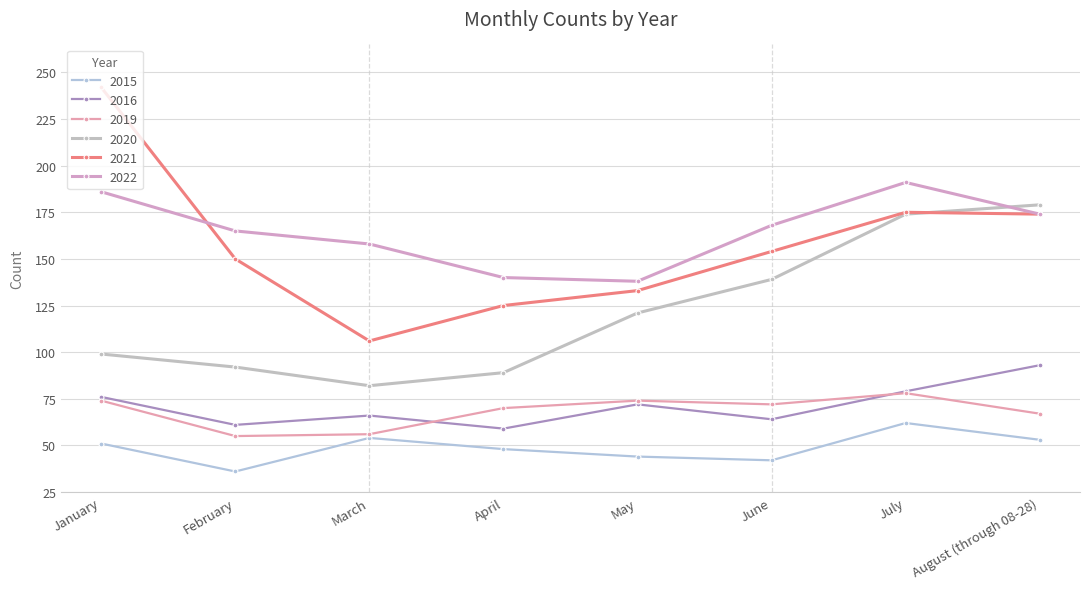

What is the difference between the highest and lowest values at April?

92